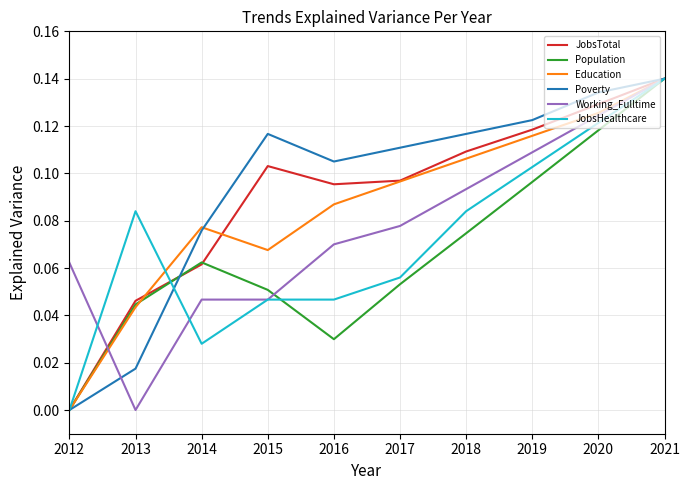

At which label does Working_Fulltime reach its peak?

2021